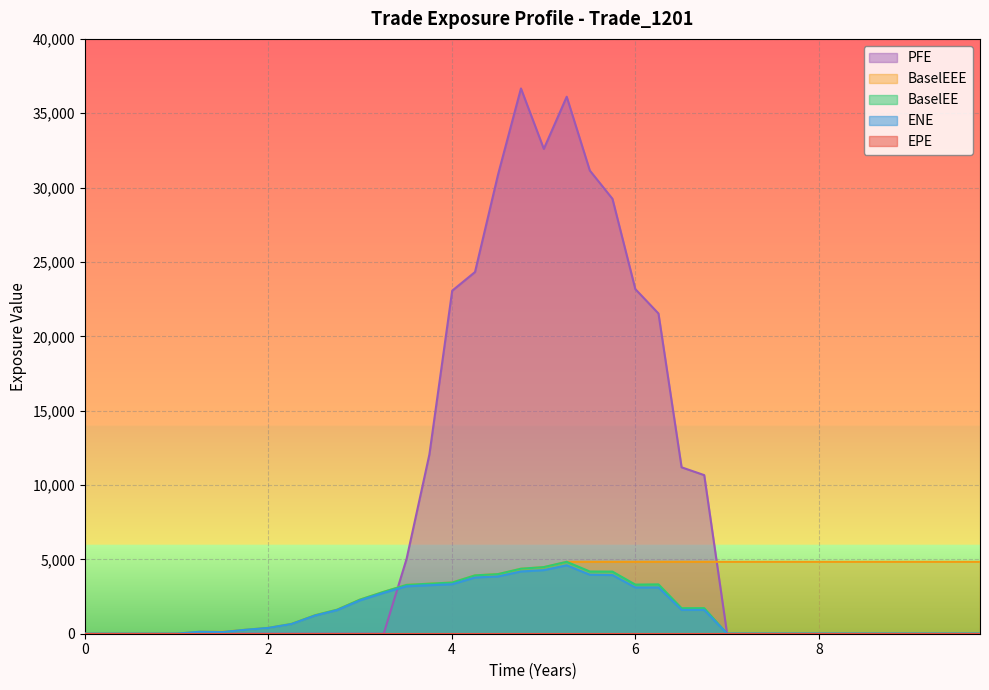

What is the difference between the highest and lowest values at 8?

4835.6